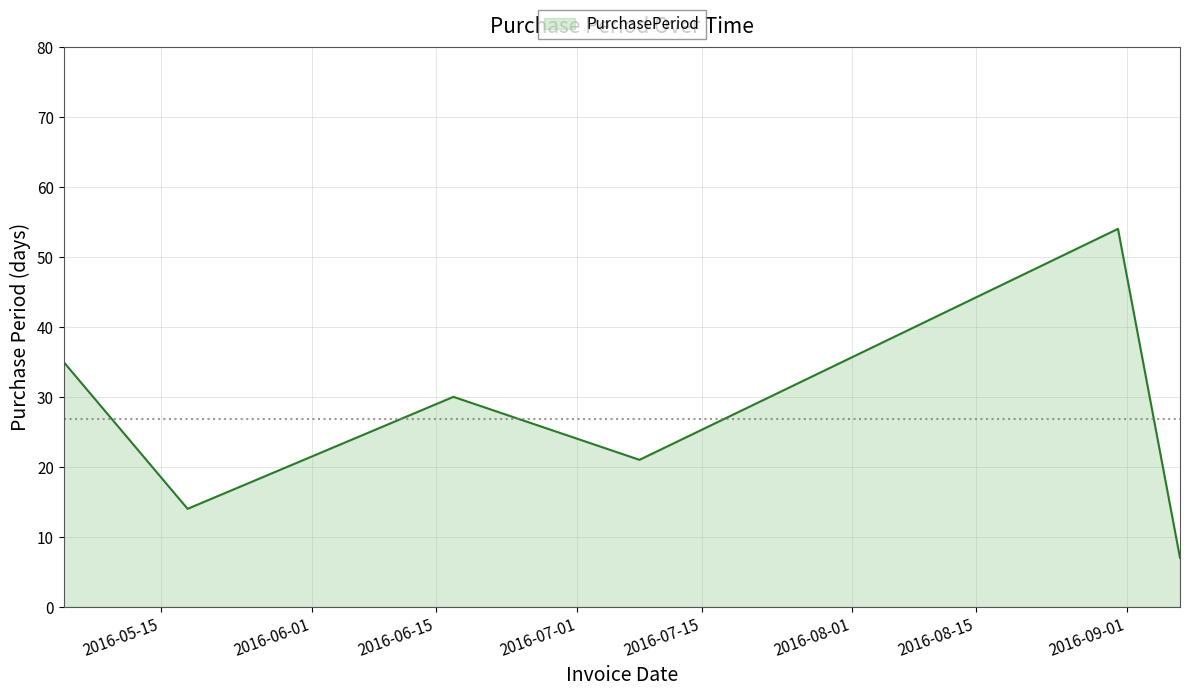

What is the smallest value displayed?

7